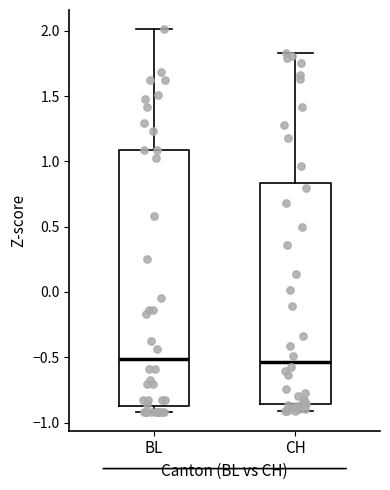

Where is the lower edge of the box for CH on the y-axis? The values are not printed on the chart, so give them approximately, as read against the axis.

-0.85